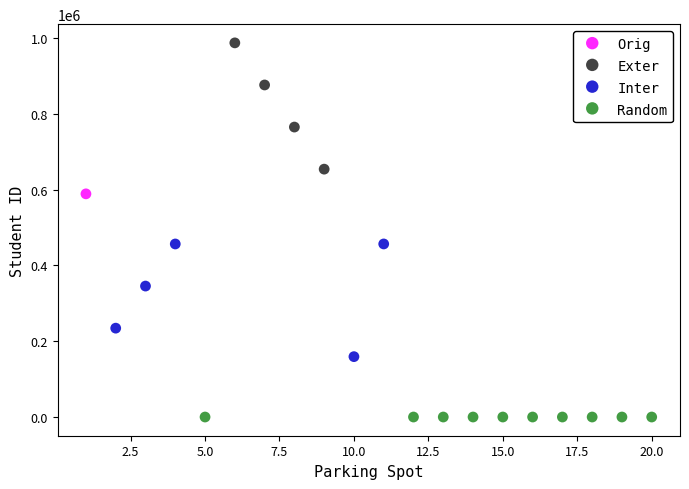

What are all the series names shown in the legend?

Orig, Exter, Inter, Random